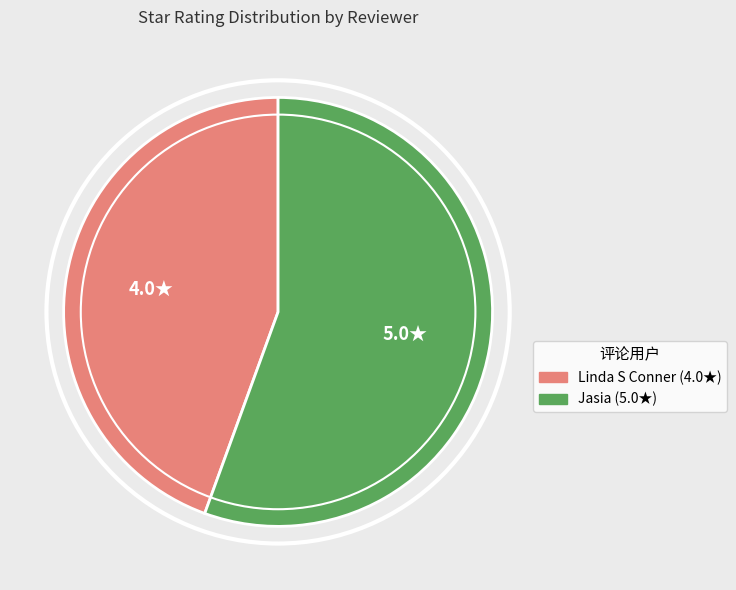

Rank the categories by value from lowest to highest.

Linda S Conner, Jasia